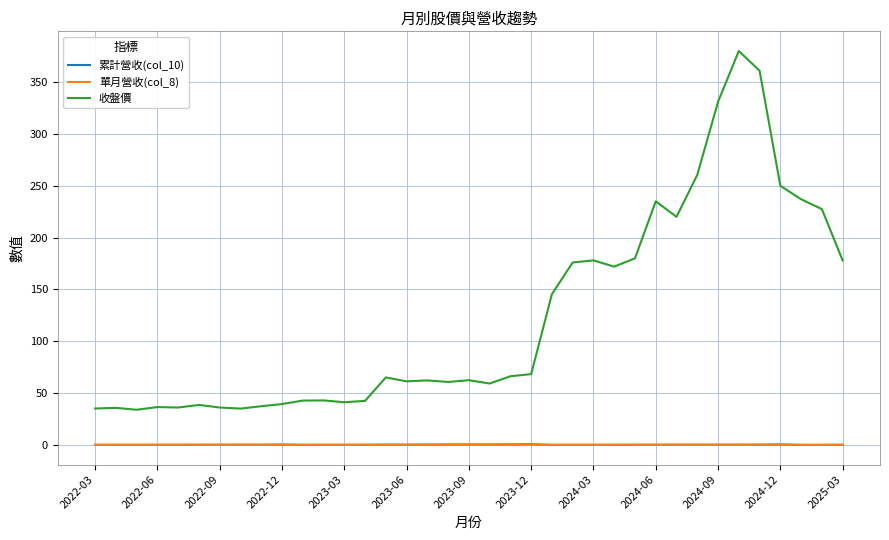

Which series has the largest total across all categories?

收盤價